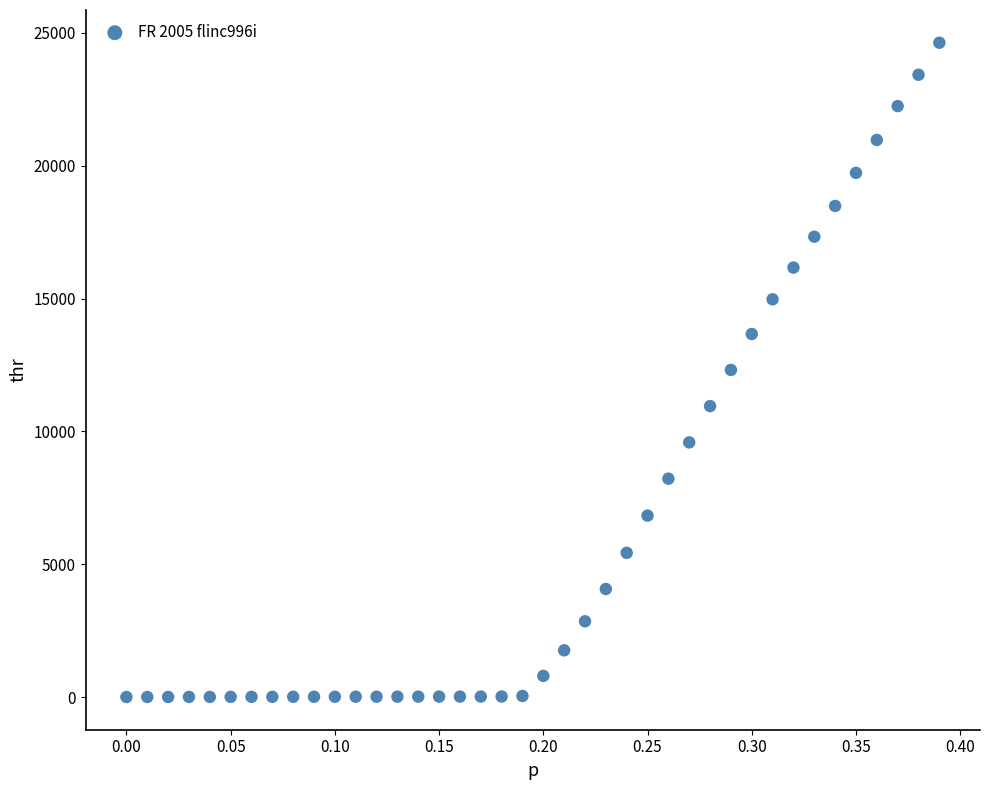

What is the range of Y values (max minus min)?

24630.3